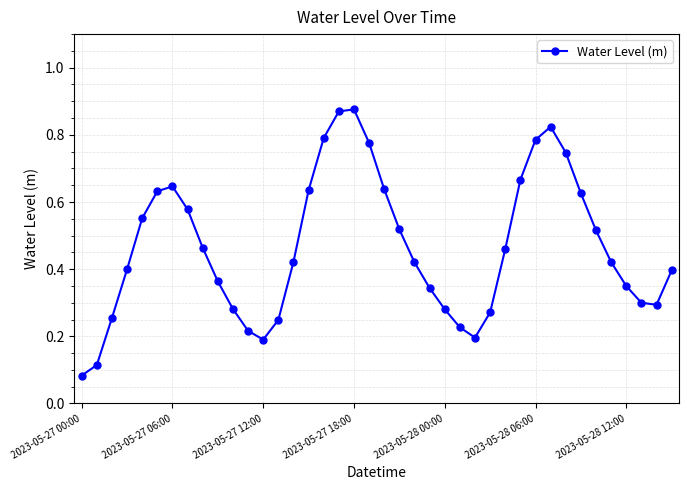

What is the sum of all values?

18.7